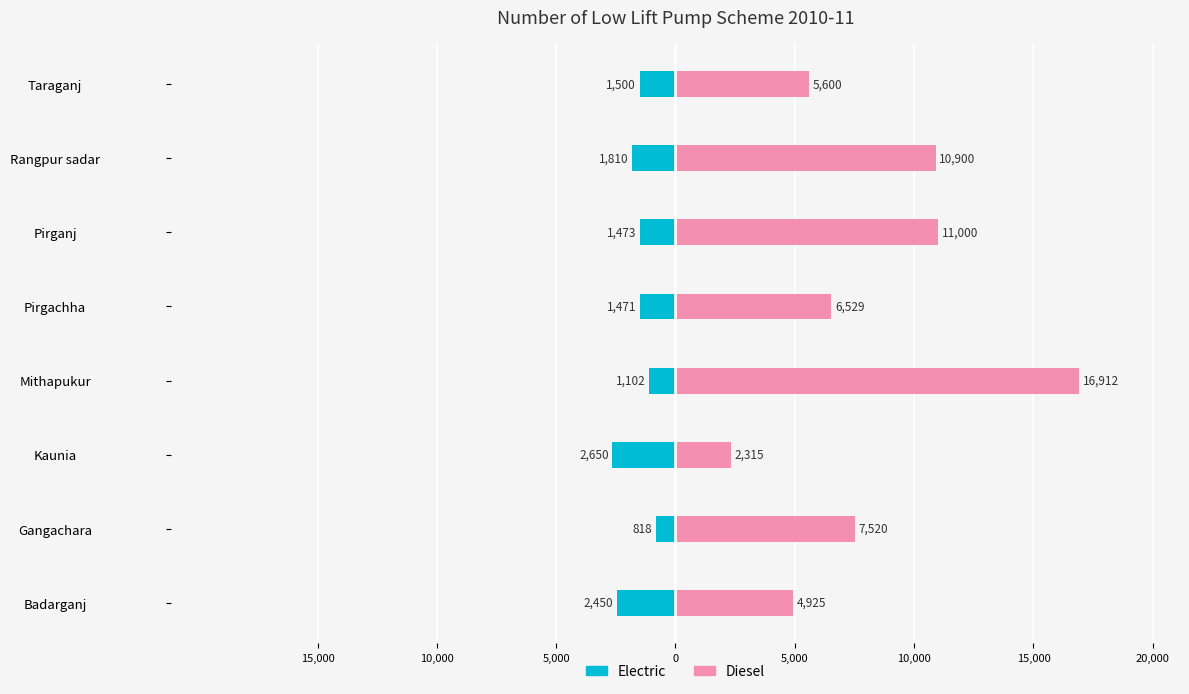

Does the chart contain stacked bars?

No